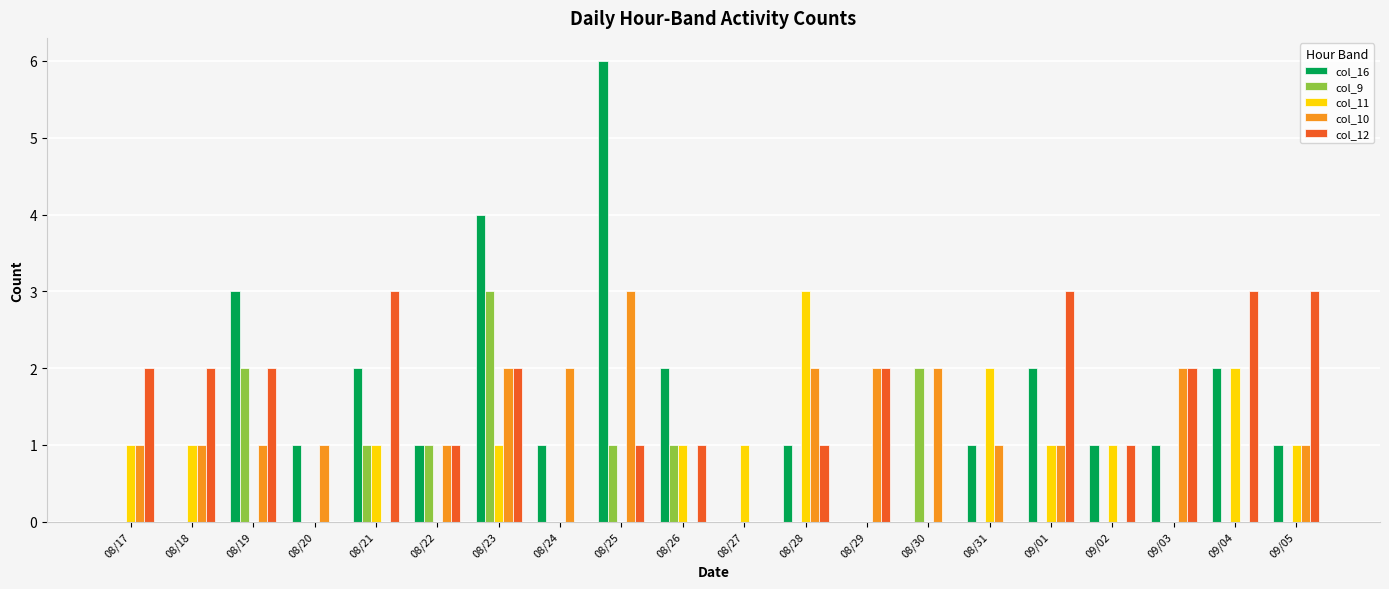

Is the value of col_16 at 08/23 greater than the value of col_12 at 08/18?

Yes